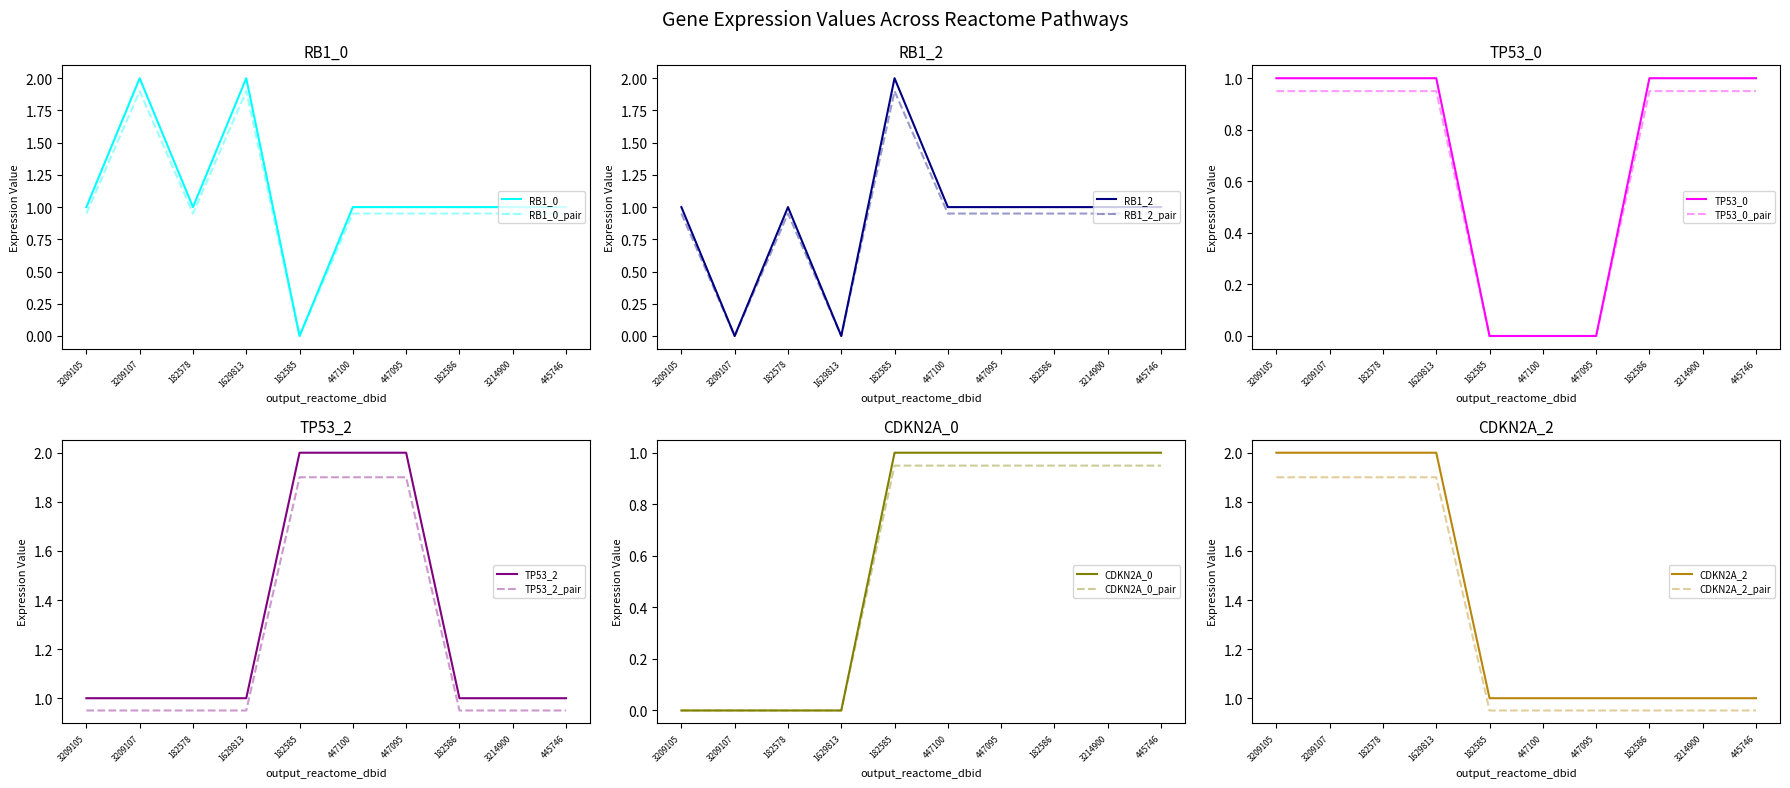

True or false: CDKN2A_2 has more than 1 interior local peaks.

False